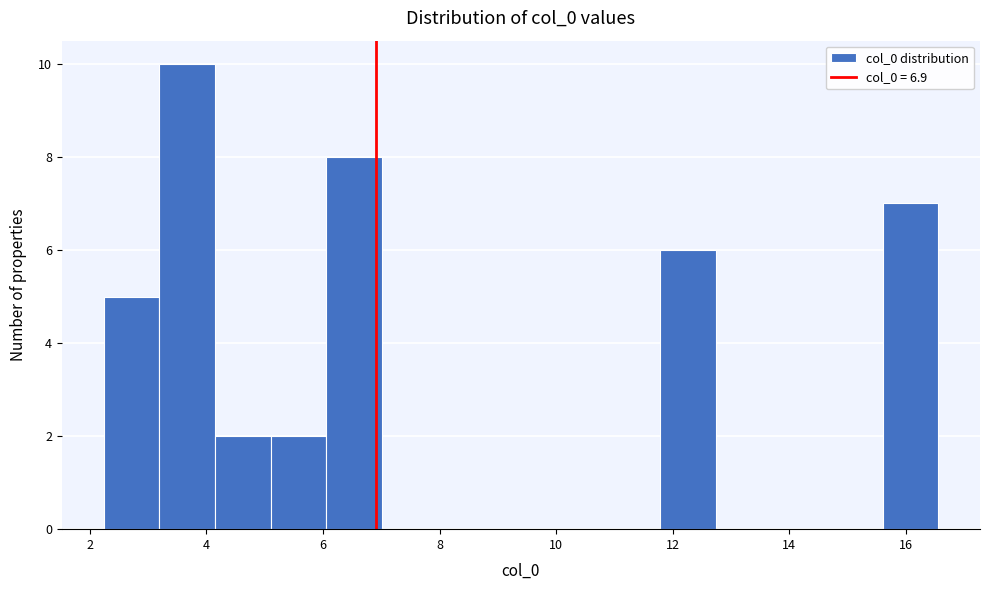

How tall is the bar that spans 5.0 to 6.0 on the x-axis? Neither the bar edges nor the heights are printed on the chart, so give them approximately, as read against the axes.

2